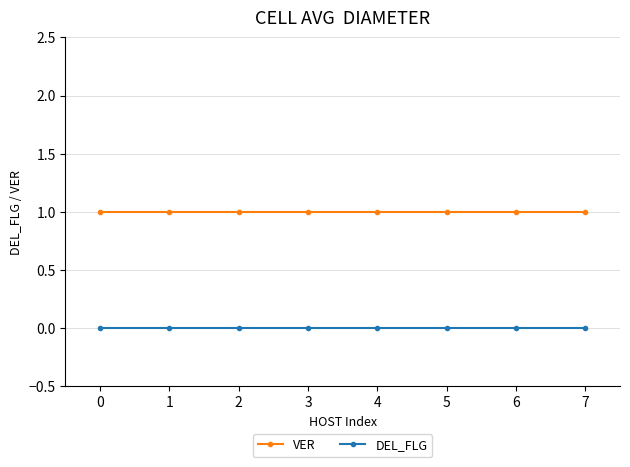

List the series in order of their overall mean, highest first.

VER, DEL_FLG